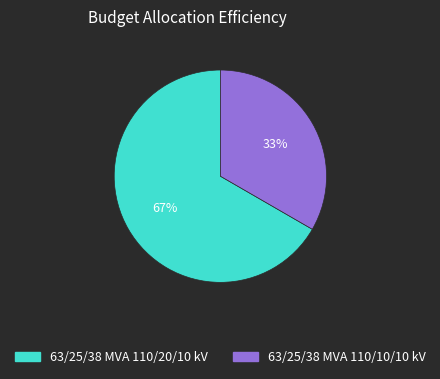

Does 63/25/38 MVA 110/10/10 kV account for over 50% of the chart?

No